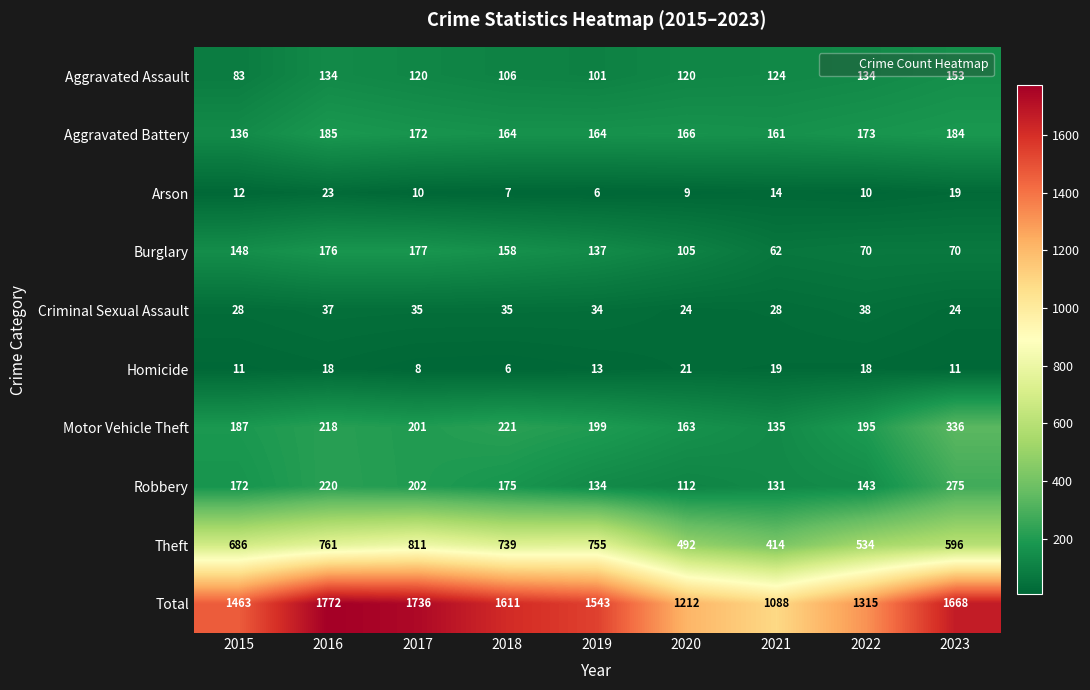

Where does the Arson series first go above 10?

2015